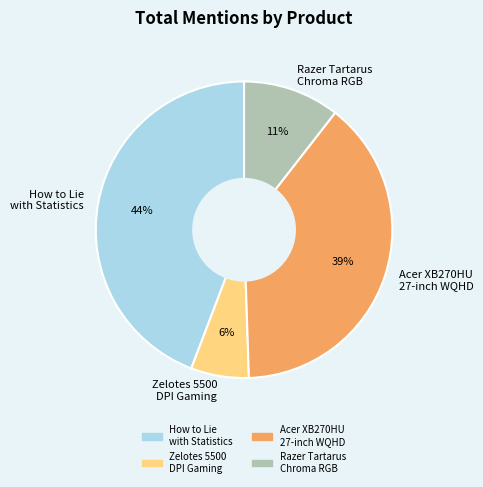

To the nearest percent, what is the difference between the largest and smallest slice percentages?

38%